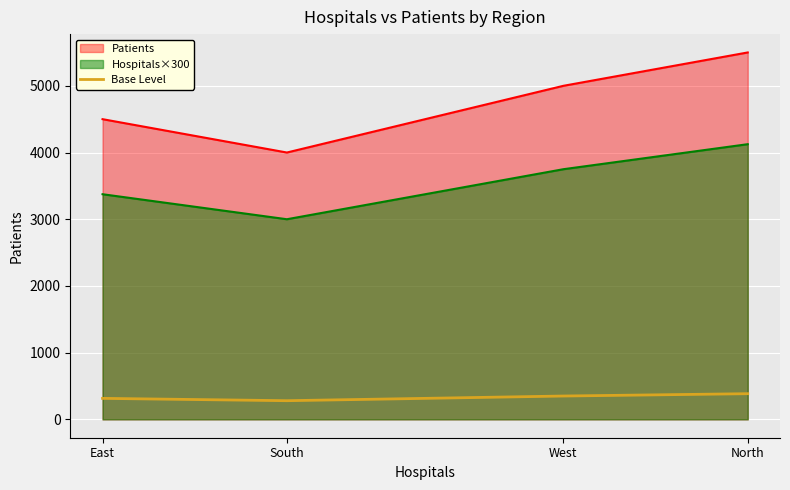

What is the sum of all values?

1330.0